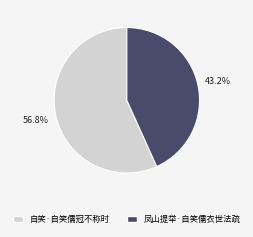

Rank the categories by value from lowest to highest.

凤山提举·自笑儒衣世法疏, 自笑·自笑儒冠不称时